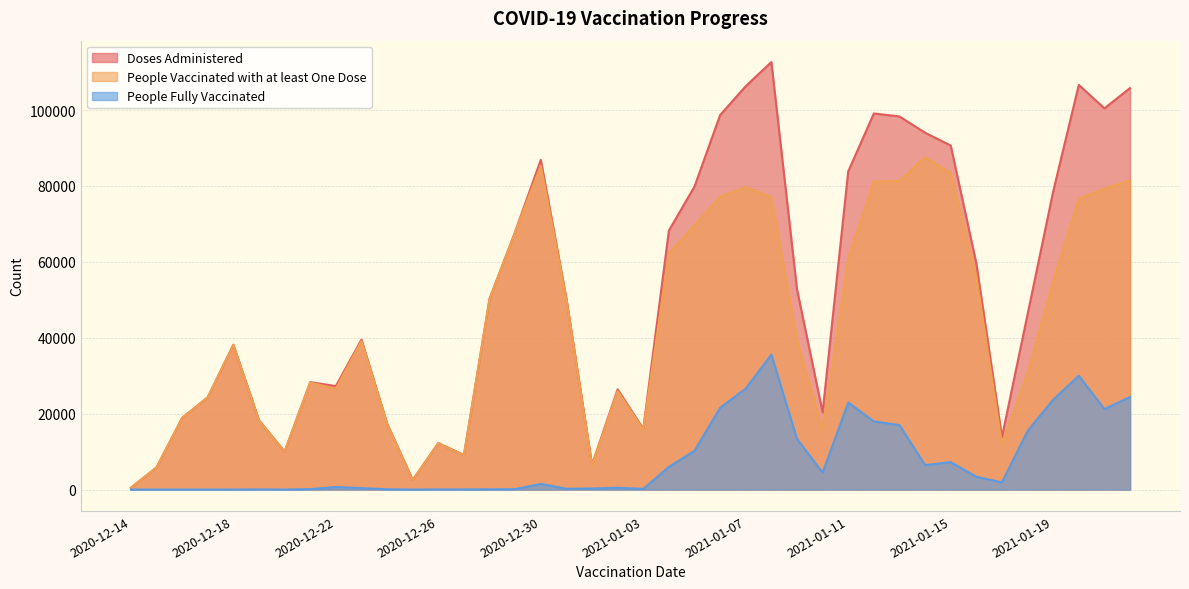

How many values in the People Vaccinated with at least One Dose series are below 39427?

20